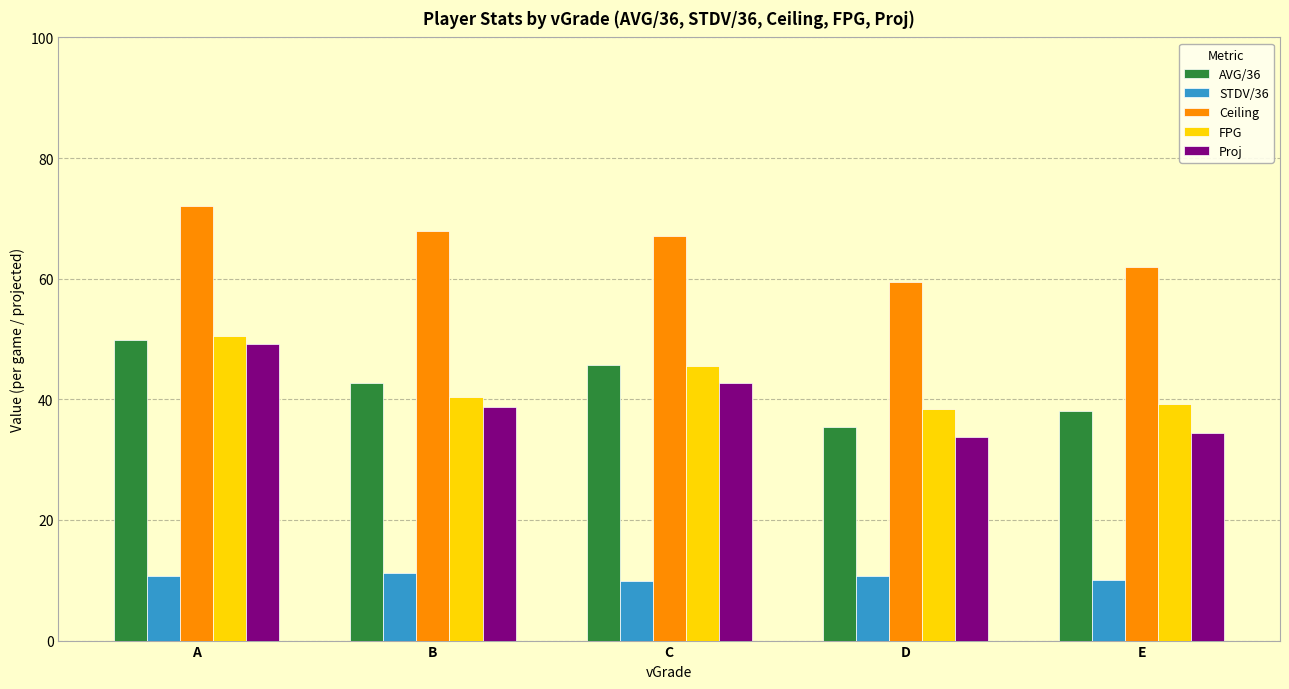

At B, list the series in order from largest to smallest.

Ceiling, AVG/36, FPG, Proj, STDV/36